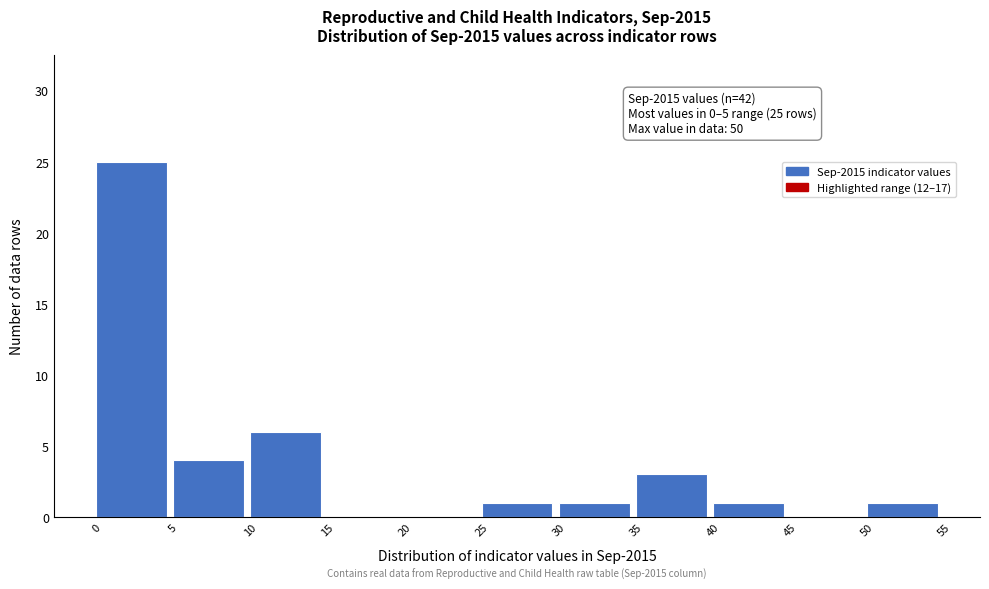

Over which range of the x-axis is the bar tallest?

0 to 5